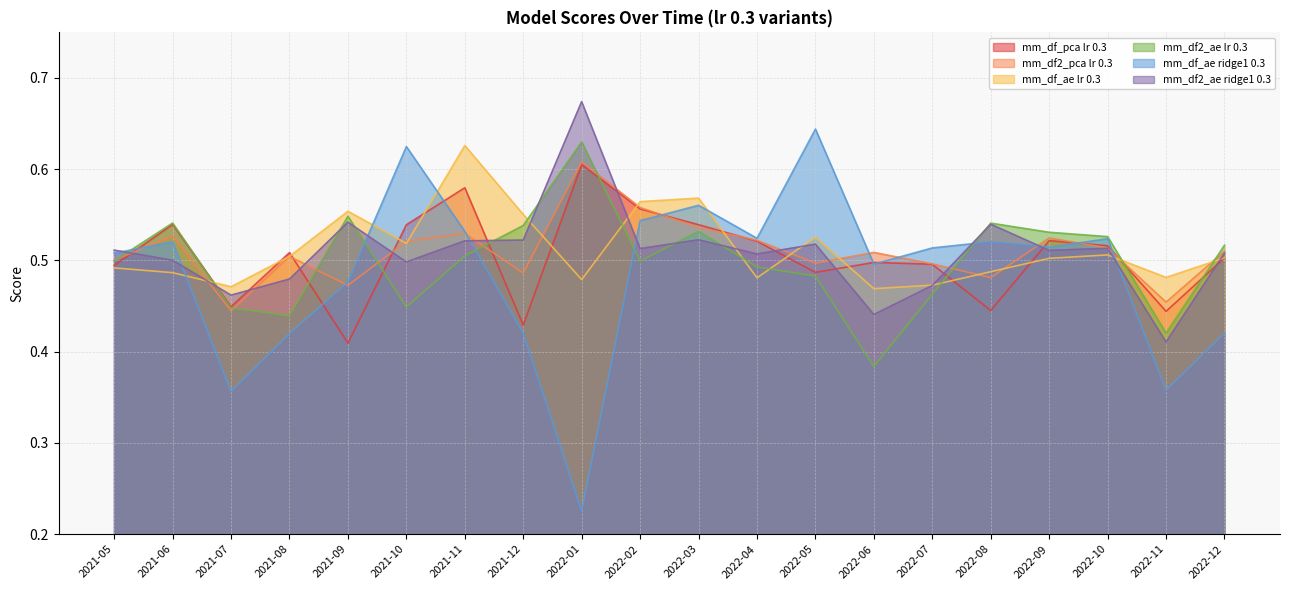

Reading right to left, extract all data points from this chart.

mm_df_pca lr 0.3: 2022-12=0.5	2022-11=0.4	2022-10=0.5	2022-09=0.5	2022-08=0.4	2022-07=0.5	2022-06=0.5	2022-05=0.5	2022-04=0.5	2022-03=0.5	2022-02=0.6	2022-01=0.6	2021-12=0.4	2021-11=0.6	2021-10=0.5	2021-09=0.4	2021-08=0.5	2021-07=0.4	2021-06=0.5	2021-05=0.5
mm_df2_pca lr 0.3: 2022-12=0.5	2022-11=0.5	2022-10=0.5	2022-09=0.5	2022-08=0.5	2022-07=0.5	2022-06=0.5	2022-05=0.5	2022-04=0.5	2022-03=0.5	2022-02=0.6	2022-01=0.6	2021-12=0.5	2021-11=0.5	2021-10=0.5	2021-09=0.5	2021-08=0.5	2021-07=0.4	2021-06=0.5	2021-05=0.5
mm_df_ae lr 0.3: 2022-12=0.5	2022-11=0.5	2022-10=0.5	2022-09=0.5	2022-08=0.5	2022-07=0.5	2022-06=0.5	2022-05=0.5	2022-04=0.5	2022-03=0.6	2022-02=0.6	2022-01=0.5	2021-12=0.6	2021-11=0.6	2021-10=0.5	2021-09=0.6	2021-08=0.5	2021-07=0.5	2021-06=0.5	2021-05=0.5
mm_df2_ae lr 0.3: 2022-12=0.5	2022-11=0.4	2022-10=0.5	2022-09=0.5	2022-08=0.5	2022-07=0.5	2022-06=0.4	2022-05=0.5	2022-04=0.5	2022-03=0.5	2022-02=0.5	2022-01=0.6	2021-12=0.5	2021-11=0.5	2021-10=0.4	2021-09=0.5	2021-08=0.4	2021-07=0.4	2021-06=0.5	2021-05=0.5
mm_df_ae ridge1 0.3: 2022-12=0.4	2022-11=0.4	2022-10=0.5	2022-09=0.5	2022-08=0.5	2022-07=0.5	2022-06=0.5	2022-05=0.6	2022-04=0.5	2022-03=0.6	2022-02=0.5	2022-01=0.2	2021-12=0.4	2021-11=0.5	2021-10=0.6	2021-09=0.5	2021-08=0.4	2021-07=0.4	2021-06=0.5	2021-05=0.5
mm_df2_ae ridge1 0.3: 2022-12=0.5	2022-11=0.4	2022-10=0.5	2022-09=0.5	2022-08=0.5	2022-07=0.5	2022-06=0.4	2022-05=0.5	2022-04=0.5	2022-03=0.5	2022-02=0.5	2022-01=0.7	2021-12=0.5	2021-11=0.5	2021-10=0.5	2021-09=0.5	2021-08=0.5	2021-07=0.5	2021-06=0.5	2021-05=0.5